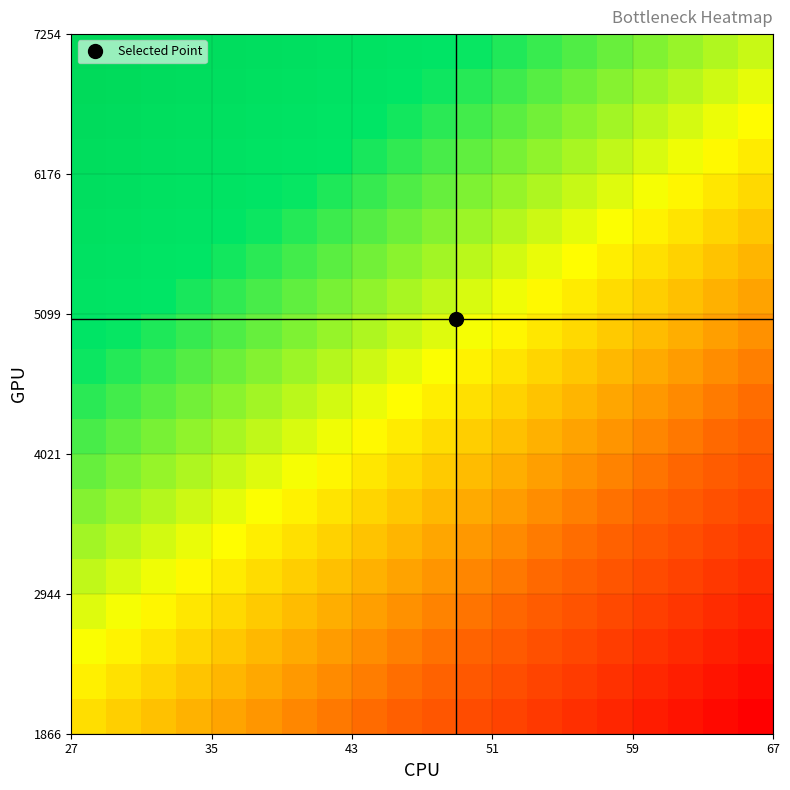

How many distinct data groups are displayed?

20